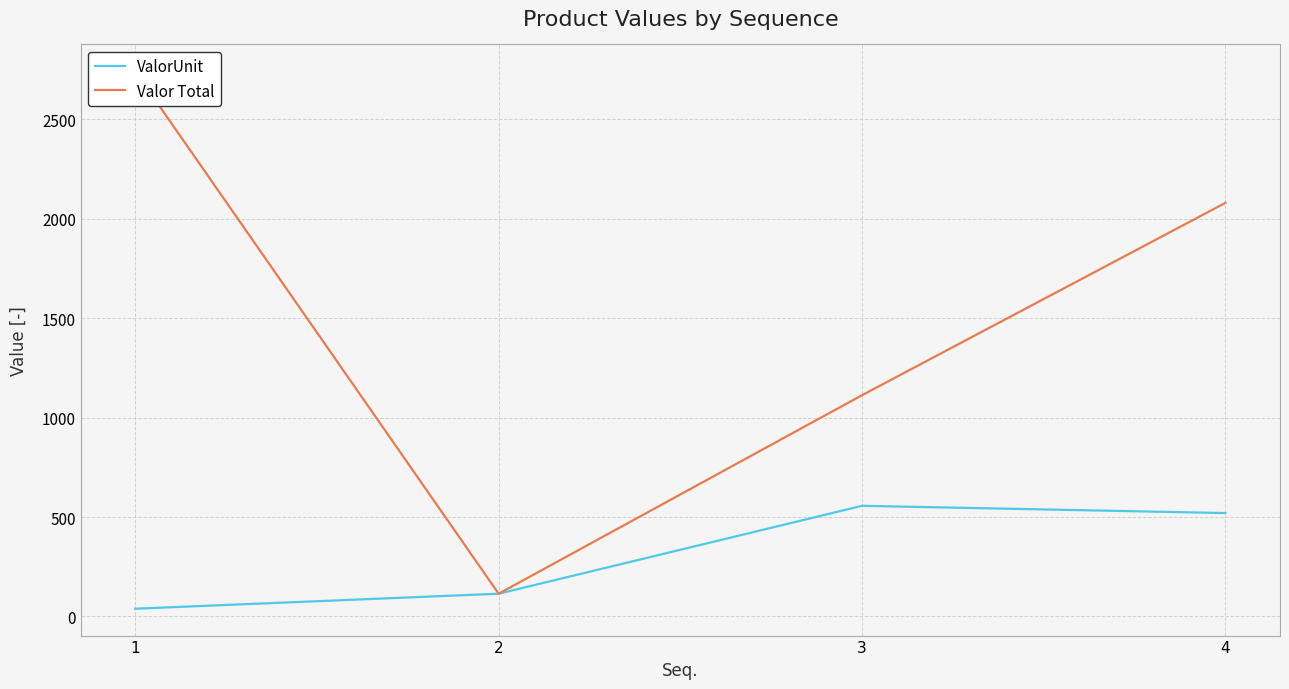

What is the sum of all Valor Total values?

6048.5